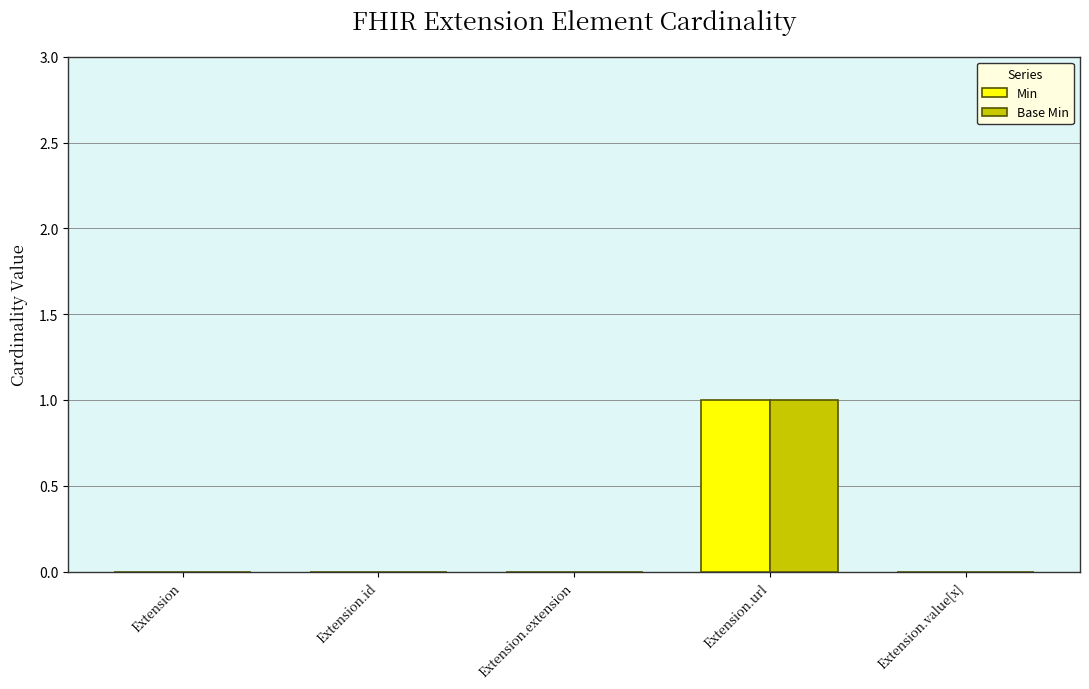

At which label does Base Min reach its peak?

Extension.url